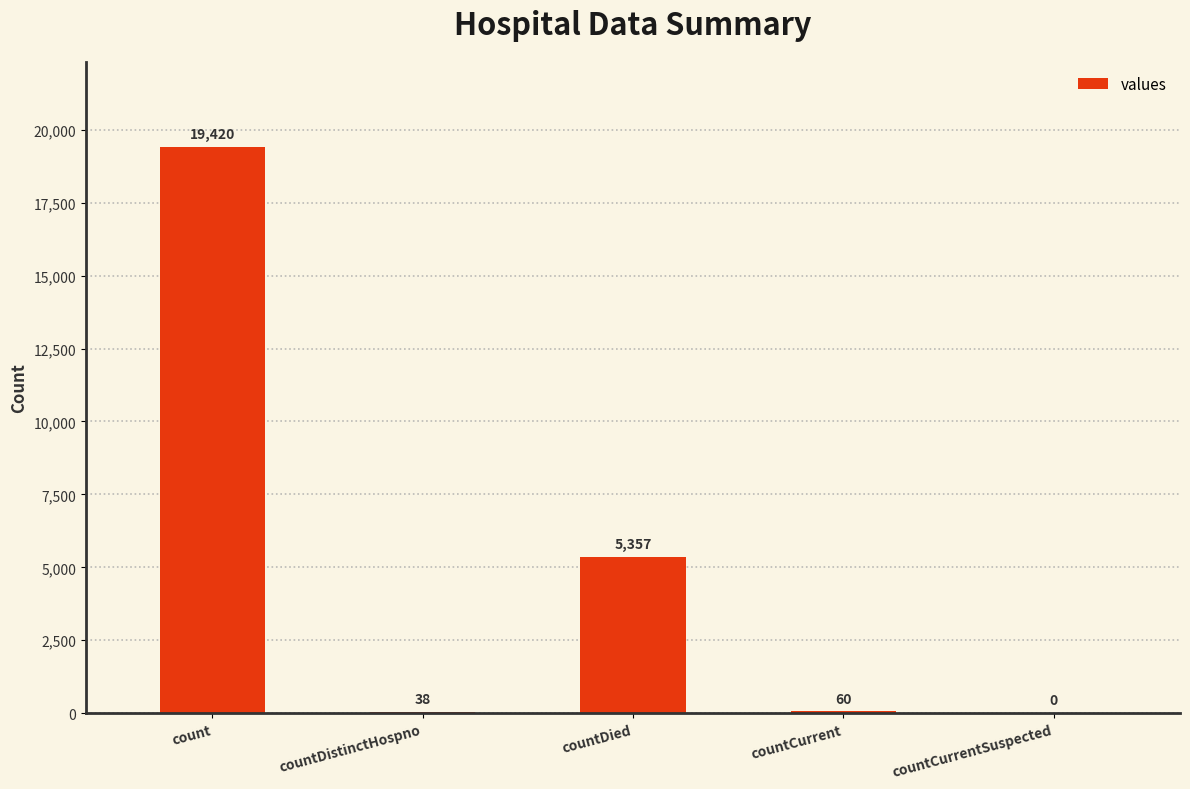

How many distinct data groups are displayed?

1